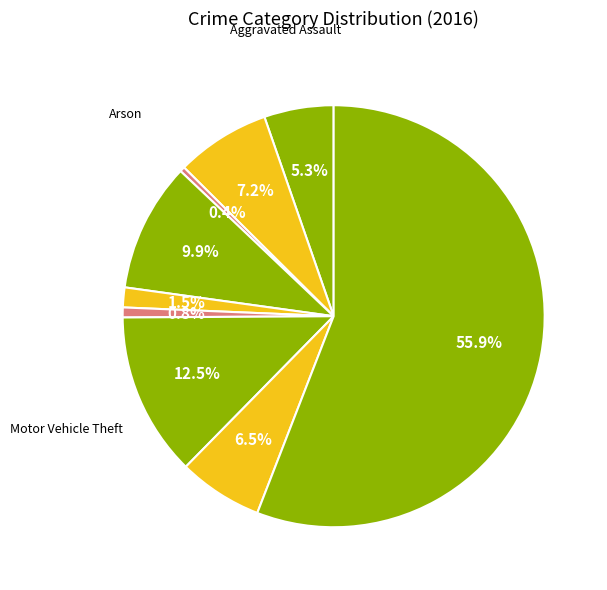

What is the majority slice?

Theft